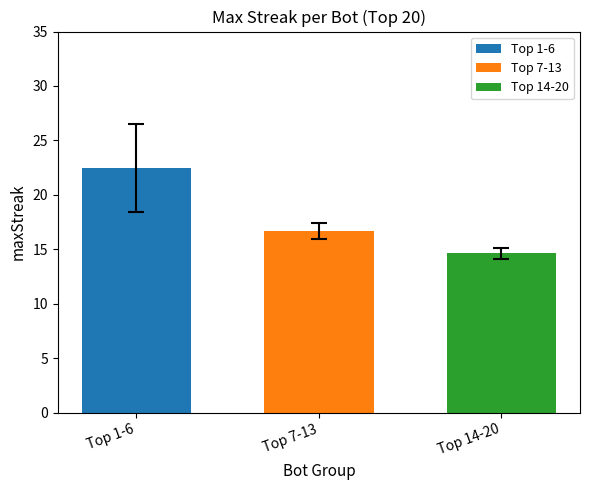

True or false: Top 7-13 has a value of 16.7 at Top 7-13.

True